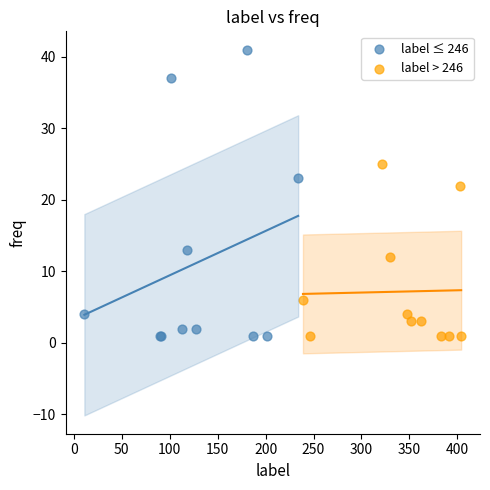

Which series reaches the maximum Y coordinate?

label ≤ 246